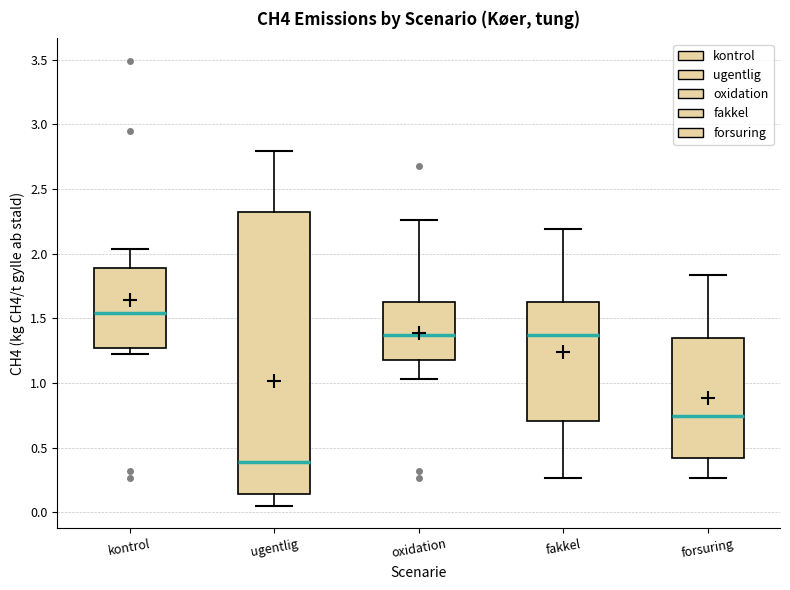

Reading left to right, transcribe this box plot: for each box, give where its median line is, the range the box spans, and where its two whiskers end, as read against the y-axis. The values are not printed on the chart, so give them approximately, as read against the axis.

kontrol: median 1.55, box 1.25 to 1.90, whiskers 1.25 (just below the box's lower edge) to 2.05
ugentlig: median 0.40, box 0.15 to 2.35, whiskers 0.05 to 2.80
oxidation: median 1.35, box 1.20 to 1.65, whiskers 1.05 to 2.25
fakkel: median 1.35, box 0.70 to 1.65, whiskers 0.25 to 2.20
forsuring: median 0.75, box 0.40 to 1.35, whiskers 0.25 to 1.85